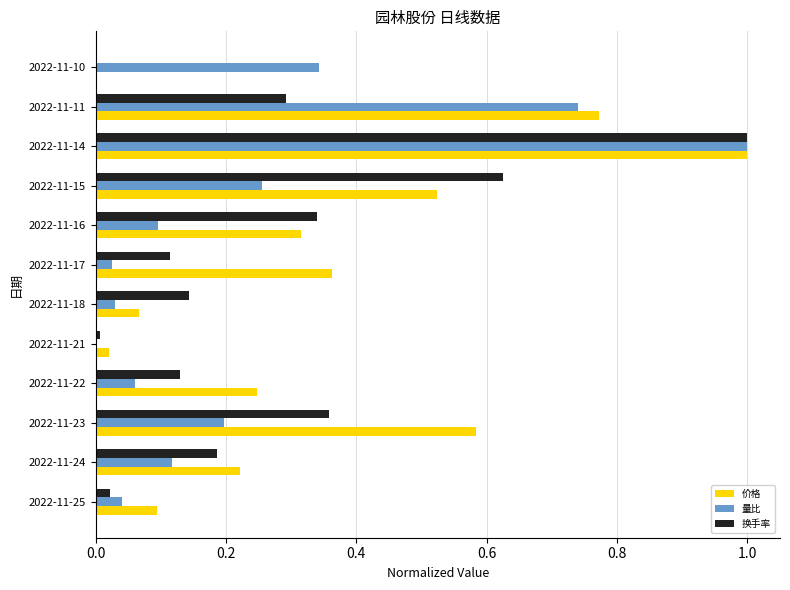

What is the sum of all 量比 values?

2.9